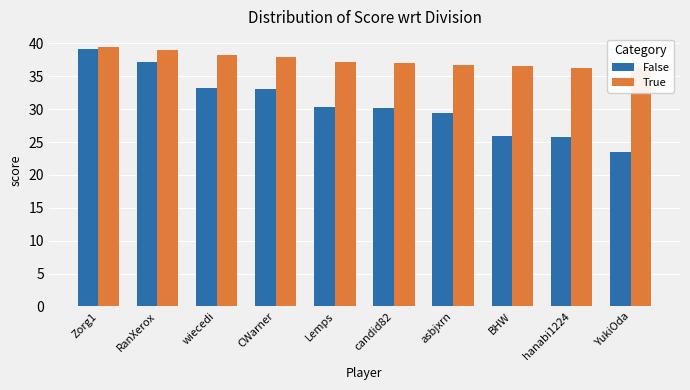

Reading right to left, list all the values displayed in this chart.

False: 23.4	25.7	25.9	29.4	30.1	30.3	33.1	33.2	37.2	39.1
True: 36.3	36.3	36.6	36.7	37.0	37.1	38.0	38.2	39.0	39.5